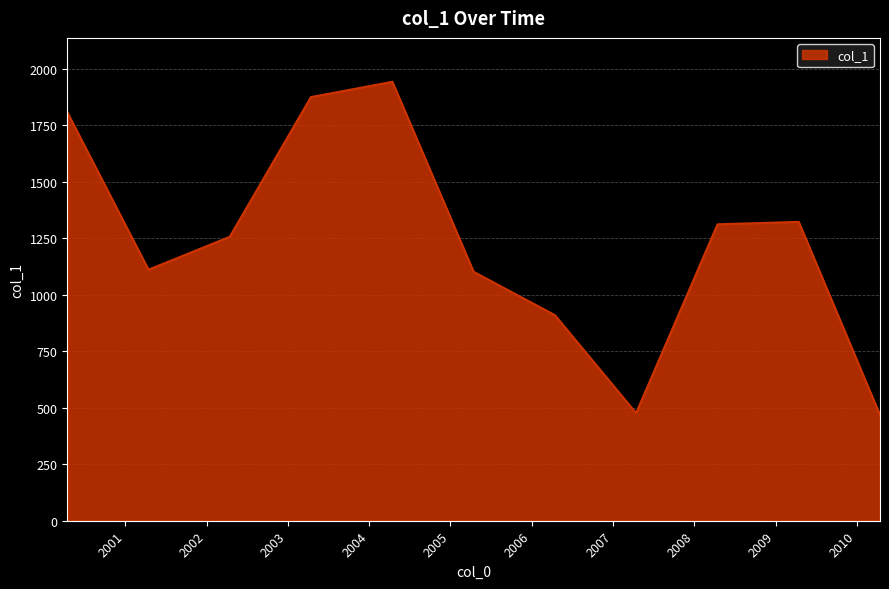

What is the average value?

1234.8